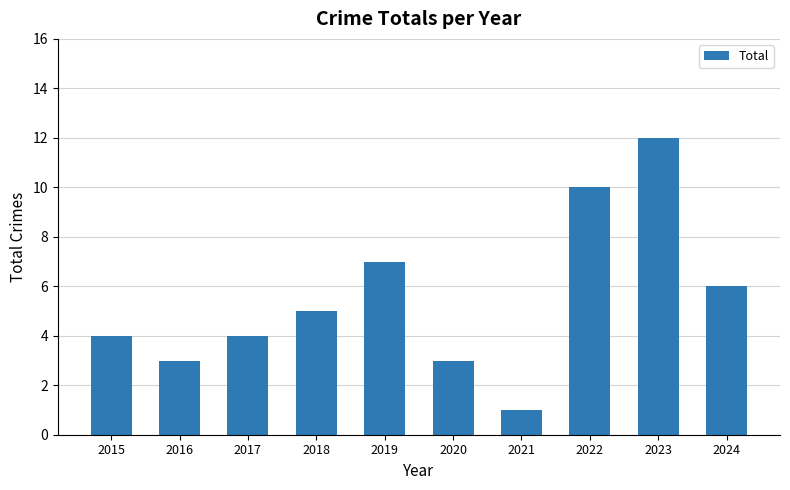

The chart shows a value of 2 at 2020. True or false?

False